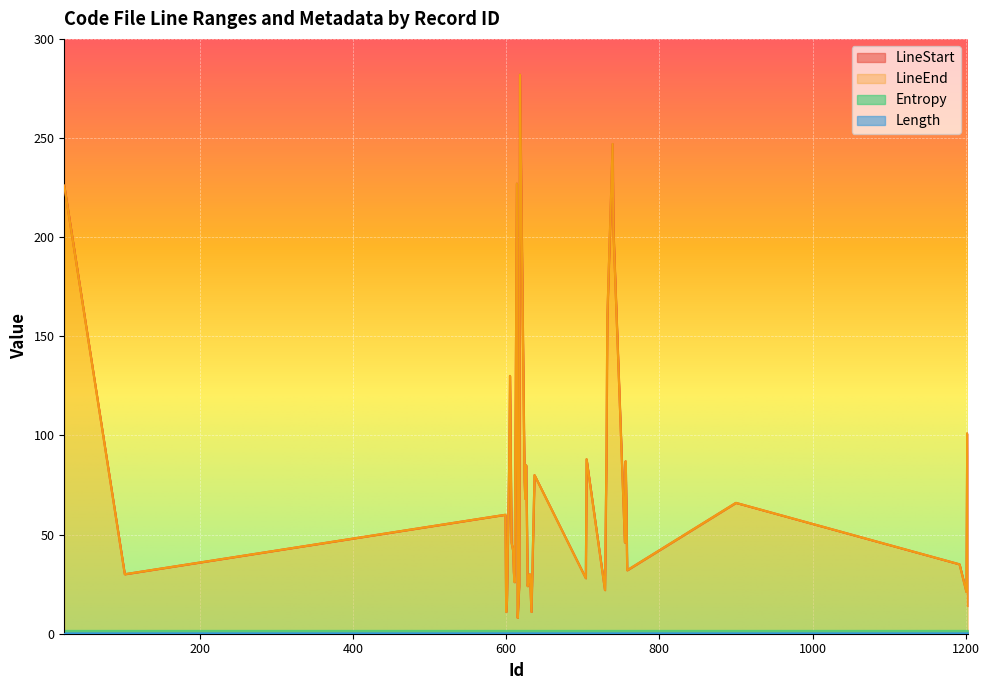

What is the lowest value of the LineEnd series?

8